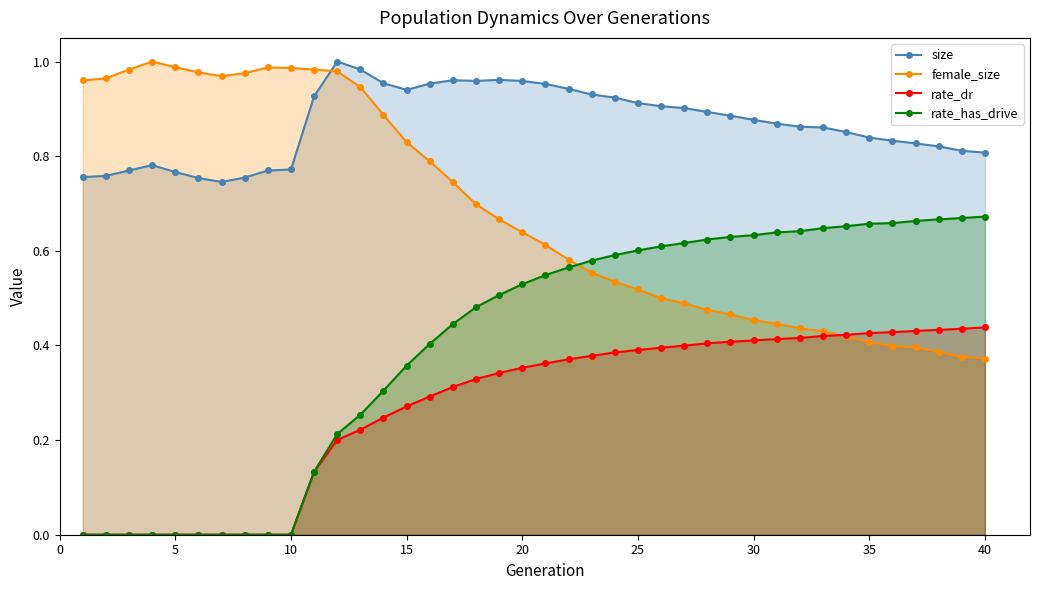

Which series ends up on top after the final intersection of rate_dr and female_size?

rate_dr